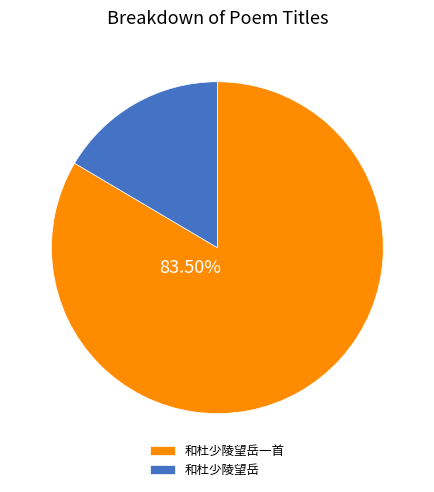

How many slices are in this pie chart?

2